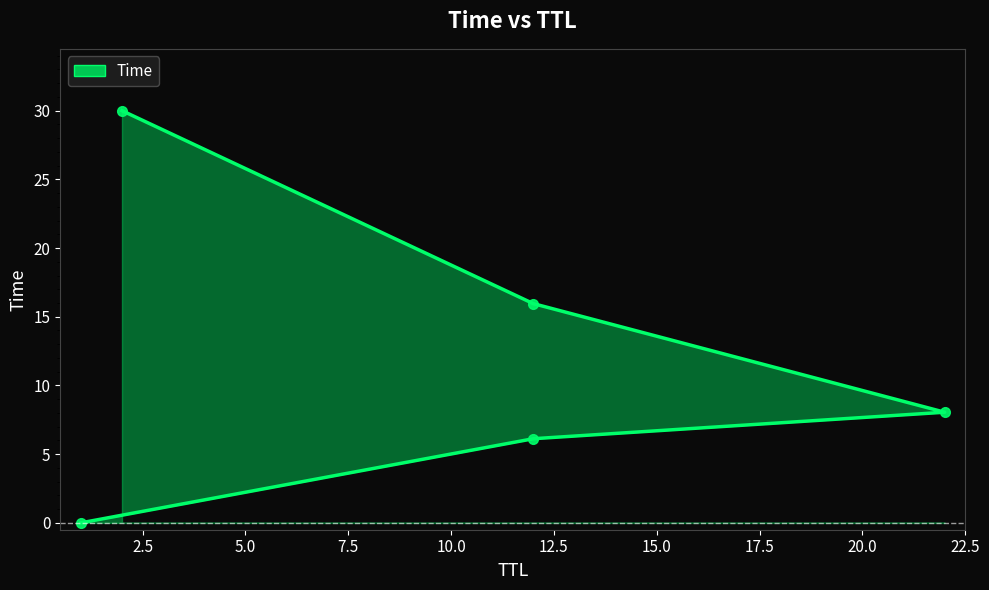

Reading right to left, transcribe all the data shown in this chart.

2=30.0	12=16.0	22=8.1	12=6.1	1=0.0